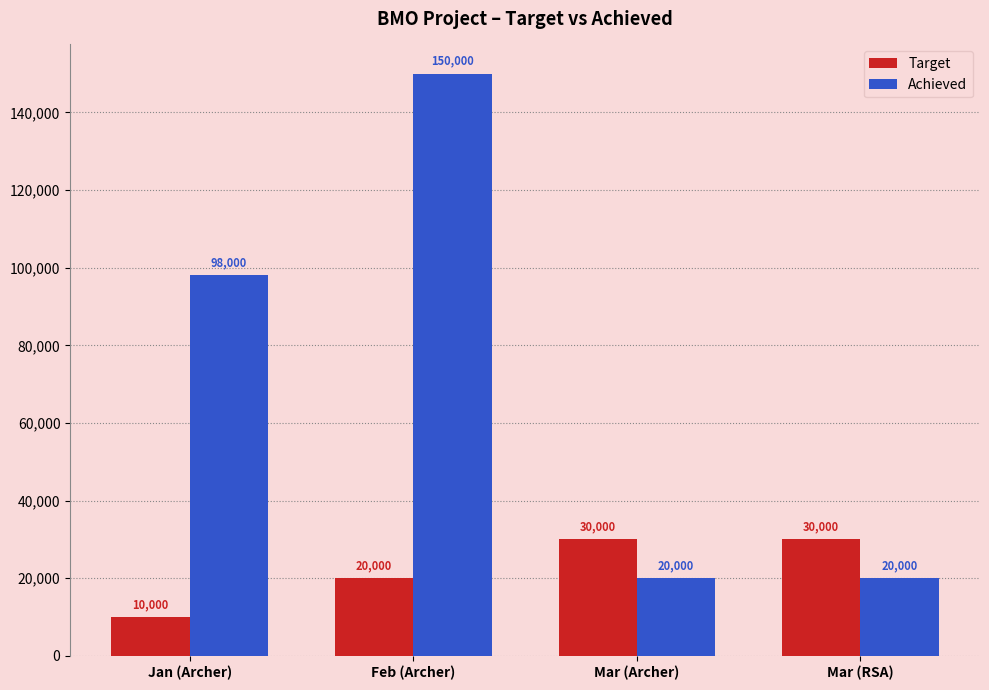

The value of Achieved at Mar (Archer) is 35508. True or false?

False